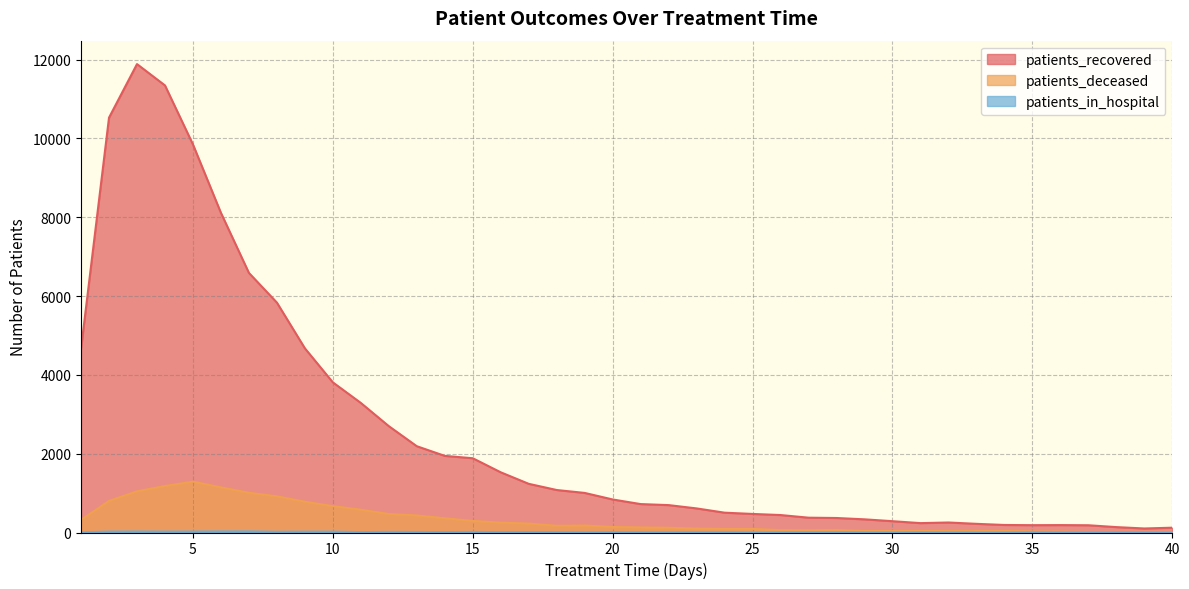

What is the approximate value of patients_in_hospital at 2, to the nearest 5?

20